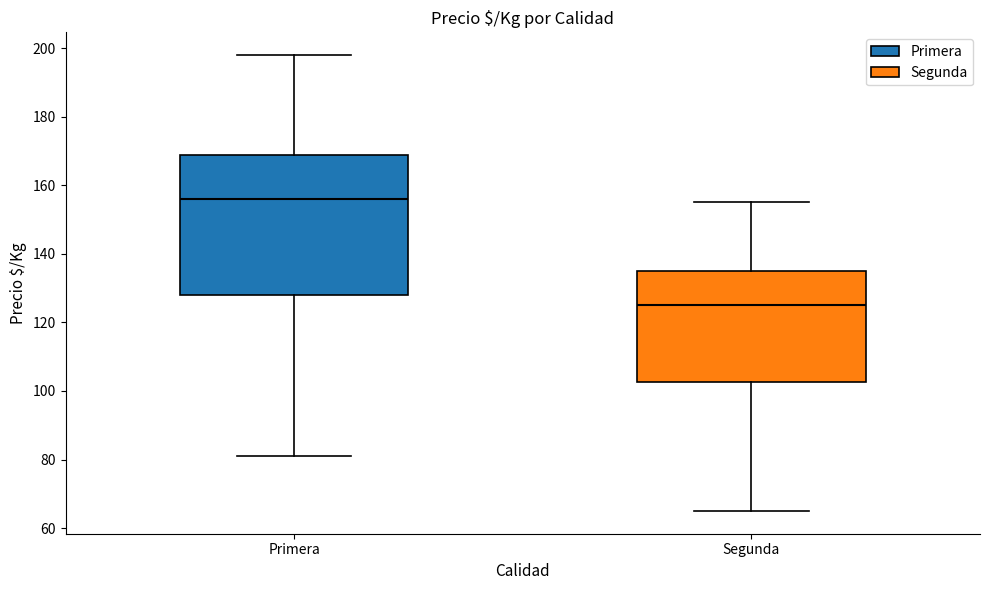

Reading left to right, transcribe this box plot: for each box, give where its median line is, the range the box spans, and where its two whiskers end, as read against the y-axis. The values are not printed on the chart, so give them approximately, as read against the axis.

Primera: median 156, box 128 to 170, whiskers 82 to 198
Segunda: median 126, box 102 to 136, whiskers 66 to 156